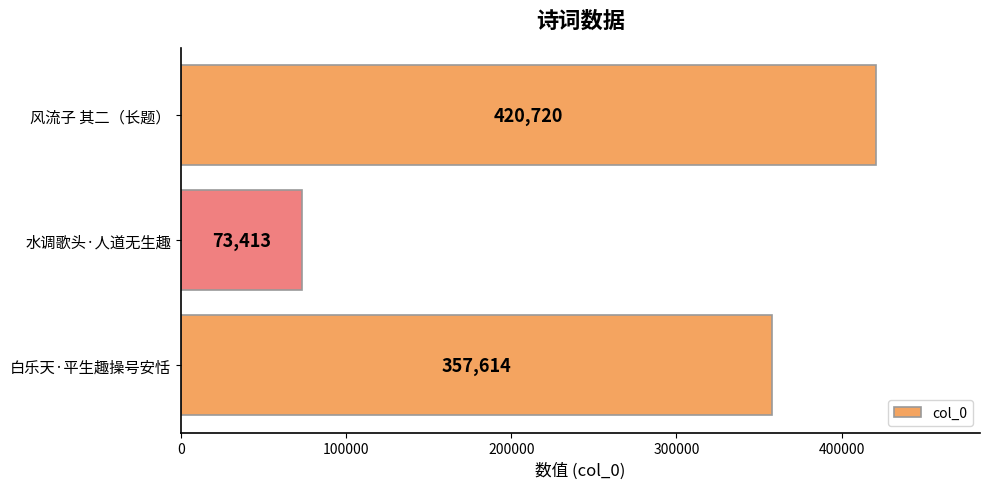

How many series are shown in this chart?

1